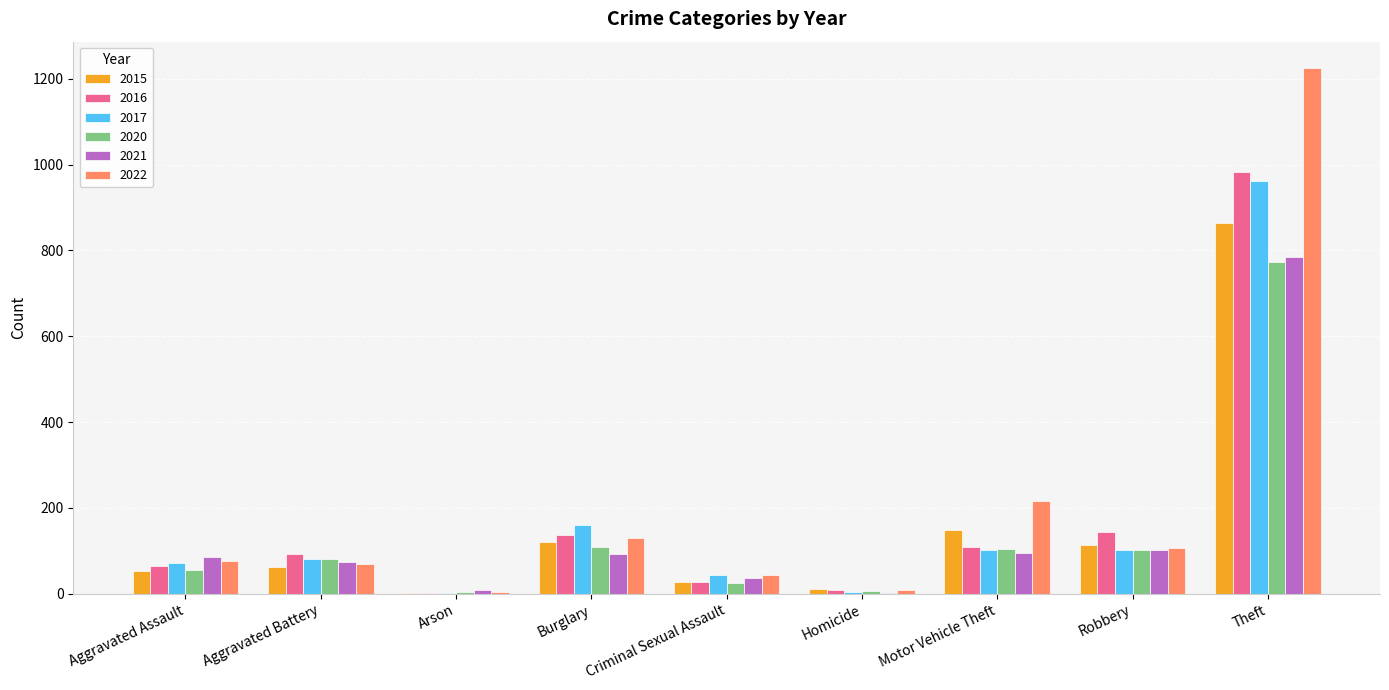

The 2020 series shows 147 at Aggravated Battery. True or false?

False